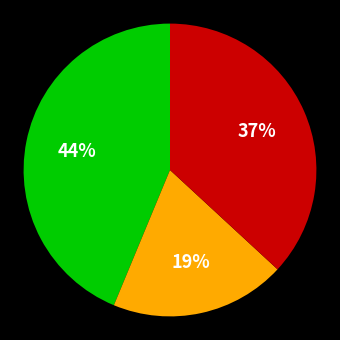

Is there a majority slice in this chart?

No